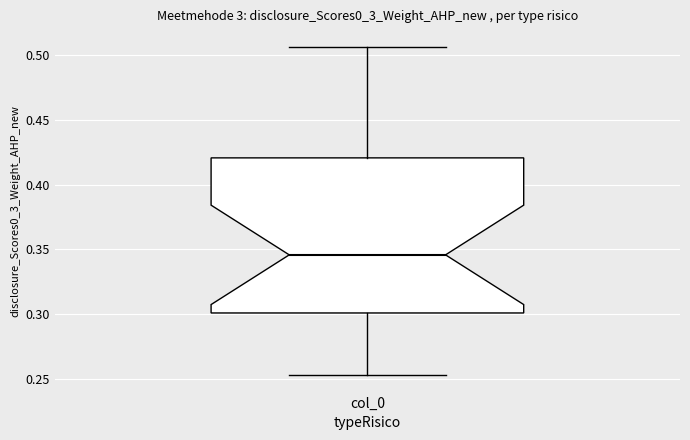

Transcribe this box plot: give where the median line is, the range the box spans, and where the two whiskers end, as read against the y-axis. The values are not printed on the chart, so give them approximately, as read against the axis.

median 0.345, box 0.300 to 0.420, whiskers 0.255 to 0.505